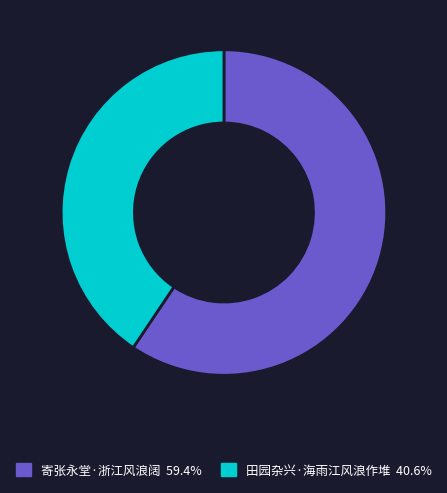

True or false: 田园杂兴·海雨江风浪作堆 accounts for 32% of the total.

False